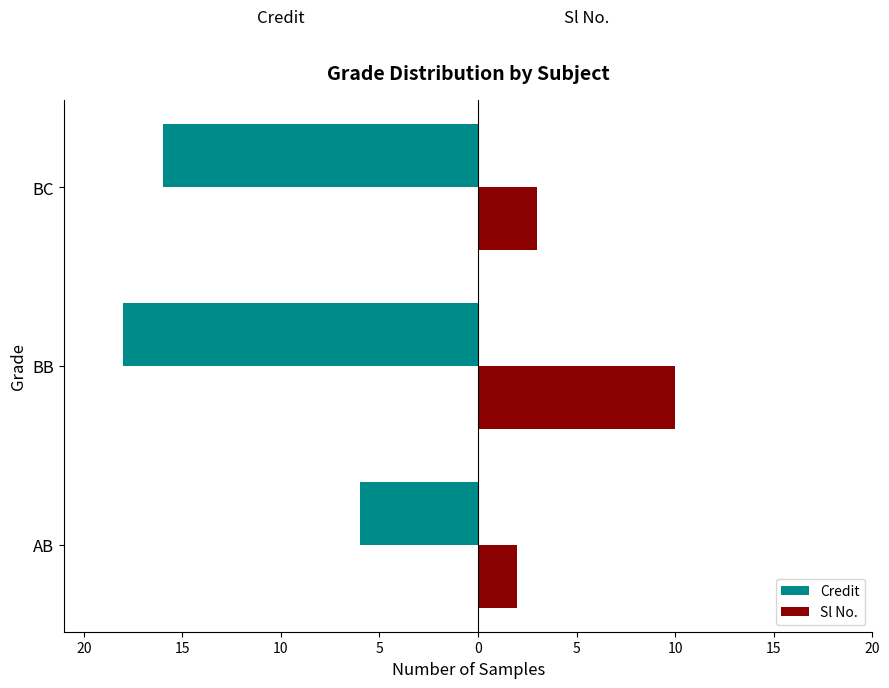

Reading left to right, transcribe all the data shown in this chart.

Credit: -6	-18	-16
Sl No.: 2	10	3